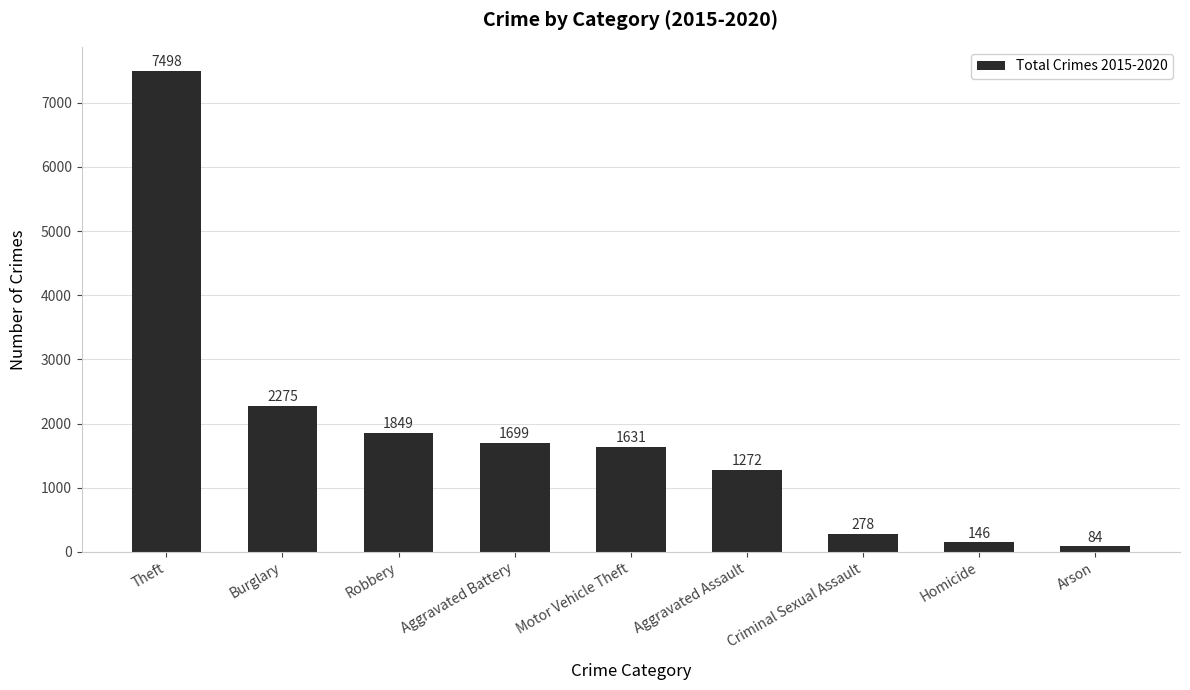

What is the label of the 8th bar from the right?

Burglary